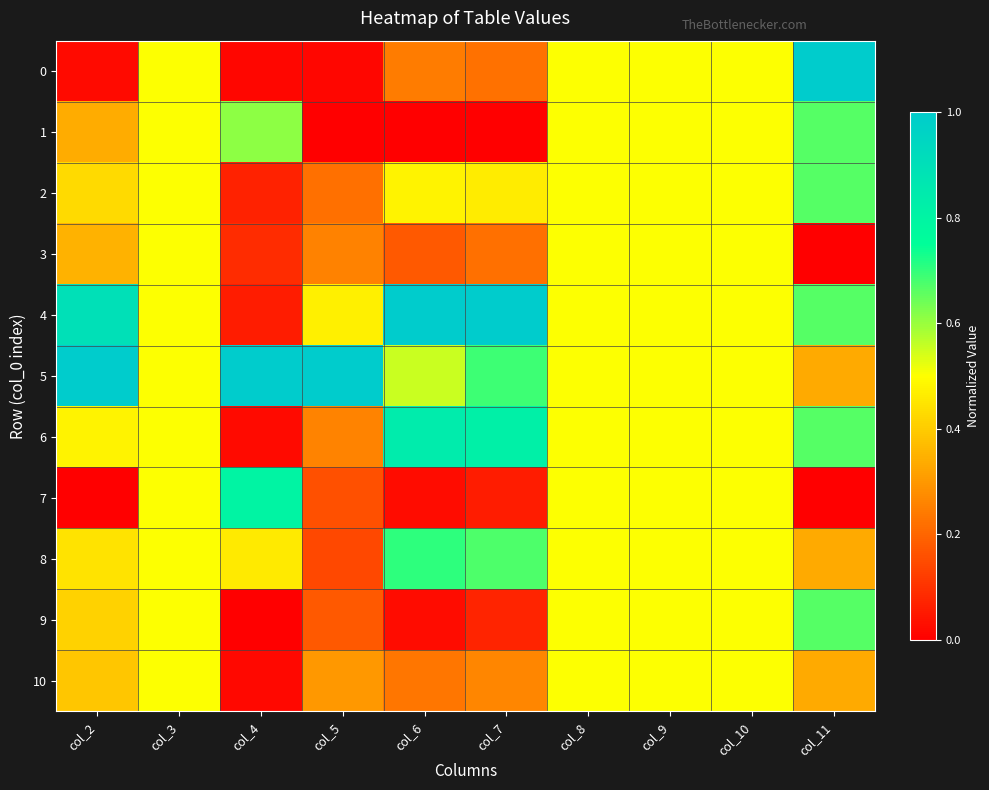

Reading left to right, transcribe all the data shown in this chart.

0: col_2=0.0	col_3=0.5	col_4=0.0	col_5=0.0	col_6=0.2	col_7=0.2	col_8=0.5	col_9=0.5	col_10=0.5	col_11=1.0
1: col_2=0.3	col_3=0.5	col_4=0.6	col_5=0.0	col_6=0.0	col_7=0.0	col_8=0.5	col_9=0.5	col_10=0.5	col_11=0.7
2: col_2=0.4	col_3=0.5	col_4=0.1	col_5=0.2	col_6=0.5	col_7=0.5	col_8=0.5	col_9=0.5	col_10=0.5	col_11=0.7
3: col_2=0.4	col_3=0.5	col_4=0.1	col_5=0.3	col_6=0.2	col_7=0.2	col_8=0.5	col_9=0.5	col_10=0.5	col_11=0.0
4: col_2=0.9	col_3=0.5	col_4=0.1	col_5=0.5	col_6=1.0	col_7=1.0	col_8=0.5	col_9=0.5	col_10=0.5	col_11=0.7
5: col_2=1.0	col_3=0.5	col_4=1.0	col_5=1.0	col_6=0.6	col_7=0.7	col_8=0.5	col_9=0.5	col_10=0.5	col_11=0.3
6: col_2=0.5	col_3=0.5	col_4=0.0	col_5=0.3	col_6=0.8	col_7=0.8	col_8=0.5	col_9=0.5	col_10=0.5	col_11=0.7
7: col_2=0.0	col_3=0.5	col_4=0.8	col_5=0.2	col_6=0.0	col_7=0.1	col_8=0.5	col_9=0.5	col_10=0.5	col_11=0.0
8: col_2=0.4	col_3=0.5	col_4=0.5	col_5=0.1	col_6=0.7	col_7=0.7	col_8=0.5	col_9=0.5	col_10=0.5	col_11=0.3
9: col_2=0.4	col_3=0.5	col_4=0.0	col_5=0.2	col_6=0.0	col_7=0.1	col_8=0.5	col_9=0.5	col_10=0.5	col_11=0.7
10: col_2=0.4	col_3=0.5	col_4=0.0	col_5=0.3	col_6=0.2	col_7=0.3	col_8=0.5	col_9=0.5	col_10=0.5	col_11=0.3